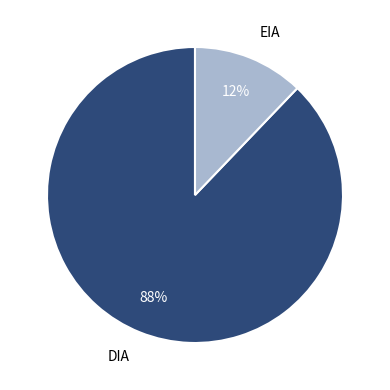

Rank the categories by value from lowest to highest.

EIA, DIA